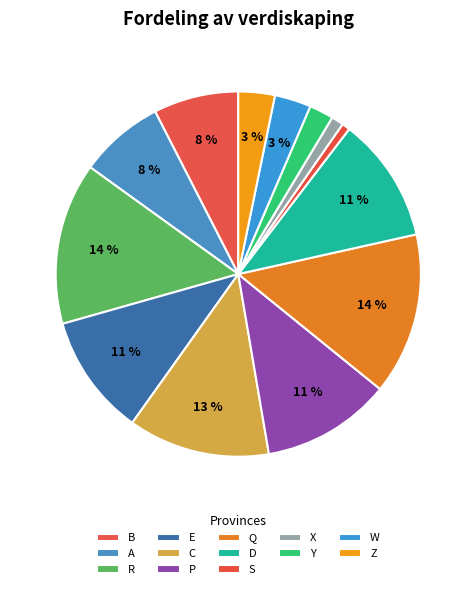

Count the number of slices in the pie.

13